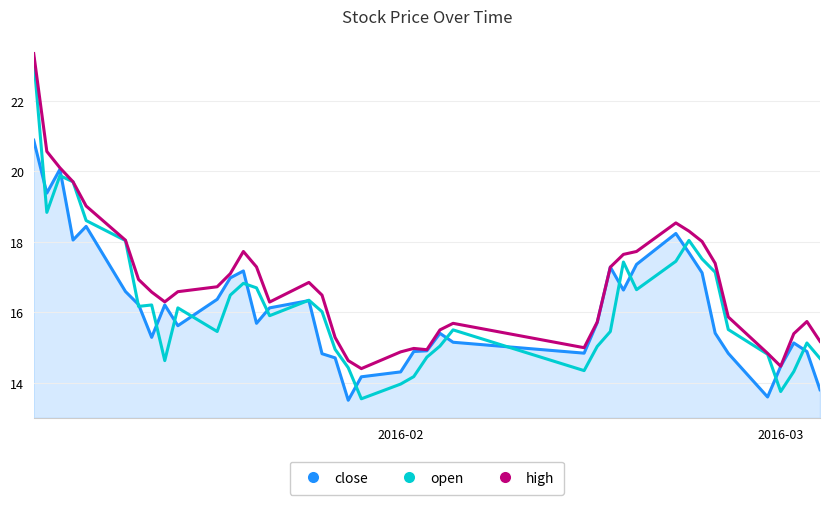

Which series has the largest total across all categories?

high